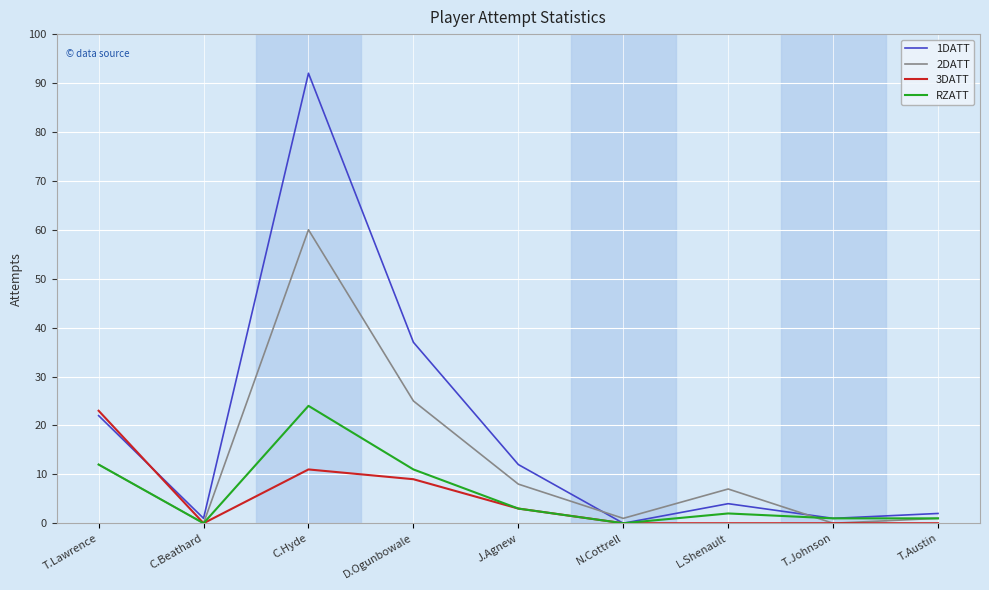

The 1DATT series shows 134 at C.Hyde. True or false?

False